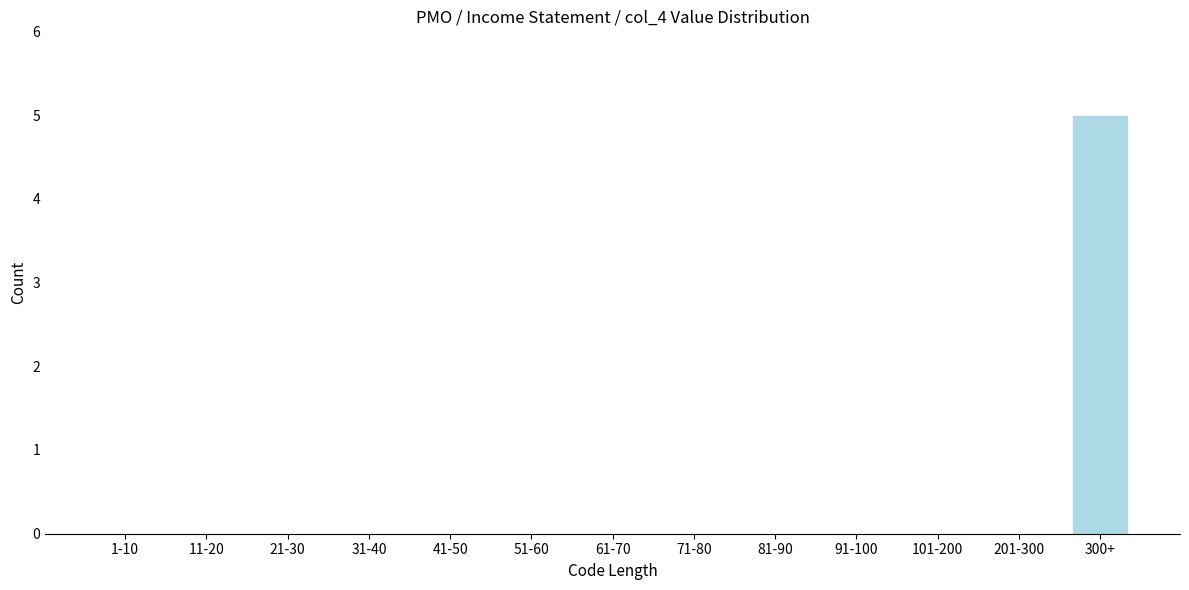

Reading left to right, what are all the values shown in this chart?

1-10=0	11-20=0	21-30=0	31-40=0	41-50=0	51-60=0	61-70=0	71-80=0	81-90=0	91-100=0	101-200=0	201-300=0	300+=5